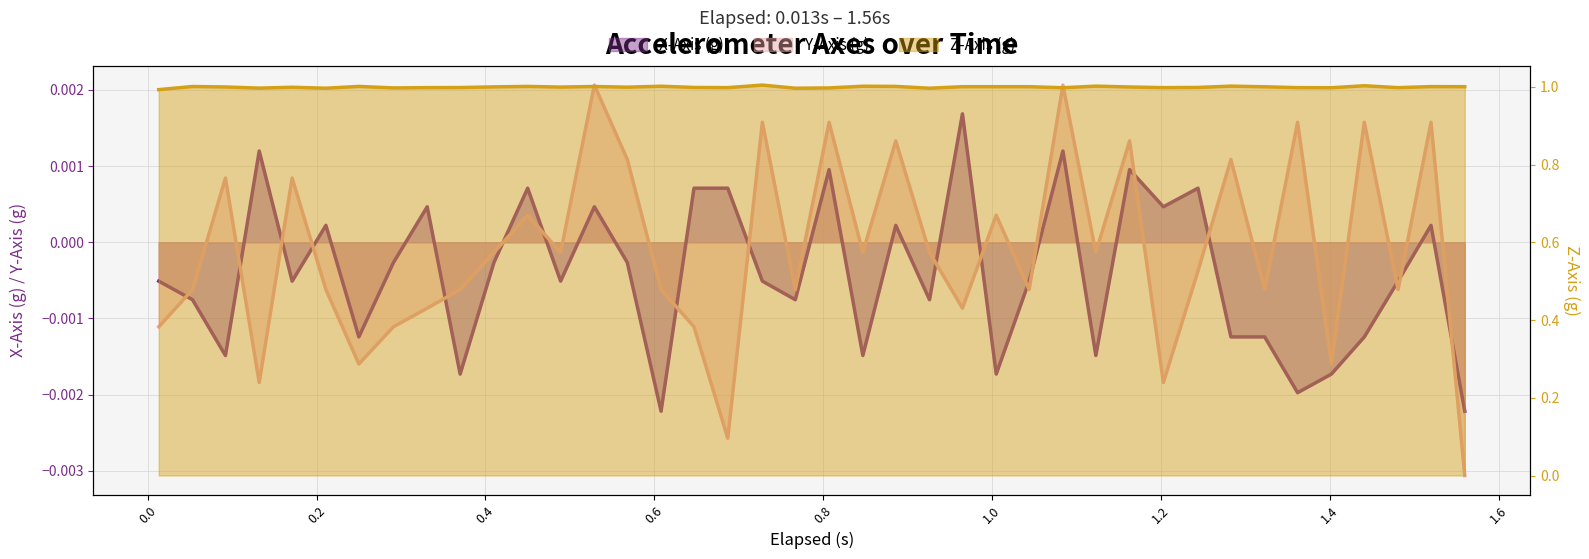

How many values in the Y-Axis (g) series are below 0?

25